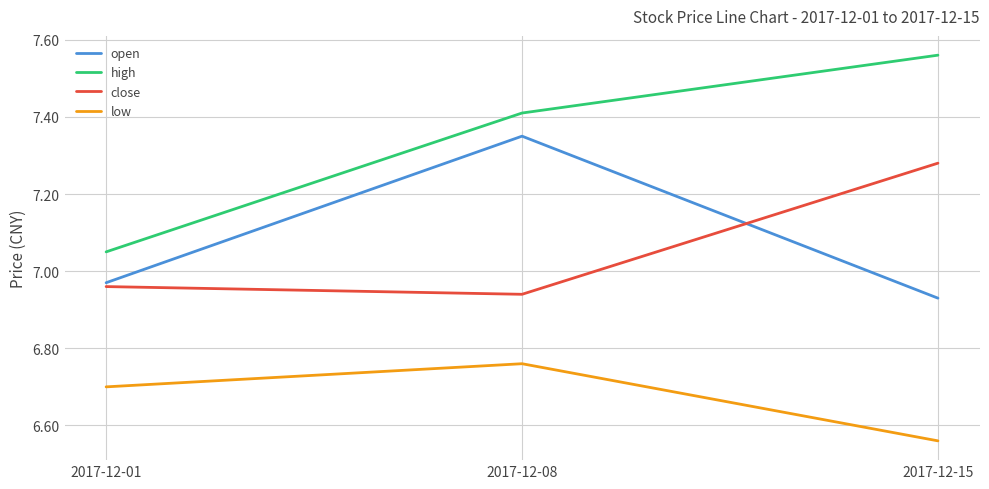

Which series changed the most between 2017-12-01 and 2017-12-15?

high